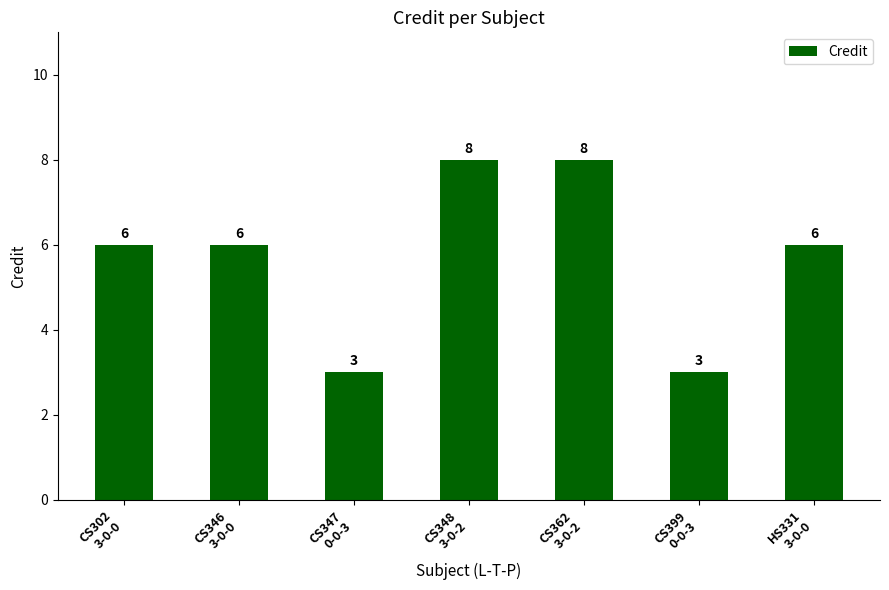

What is the greatest value displayed?

8